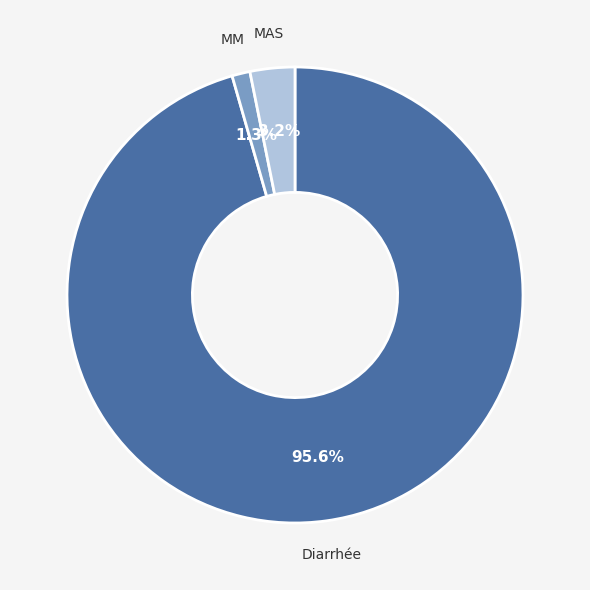

Is there any slice that represents more than half of the pie?

Yes